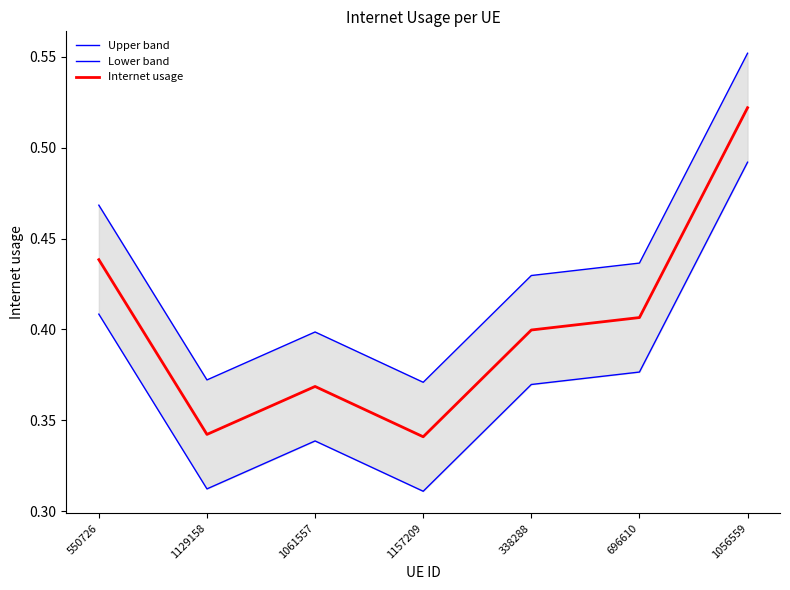

What is the difference between the second highest and second lowest values in the Upper band series?

0.1